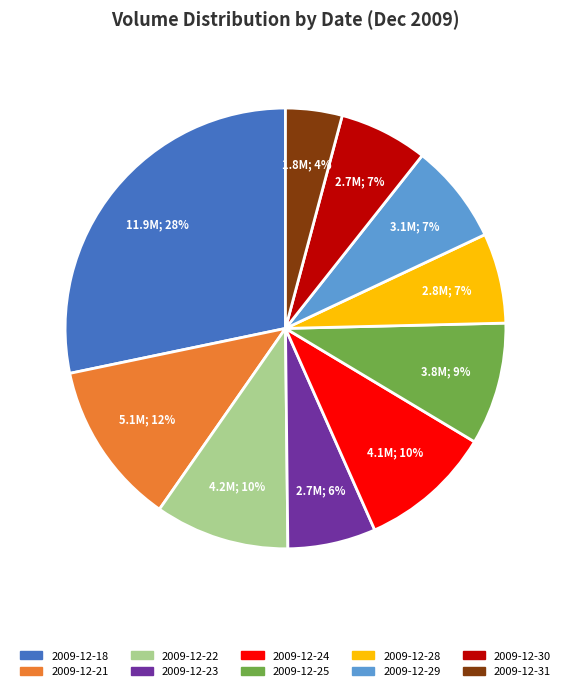

True or false: 2009-12-21 accounts for 19% of the total.

False